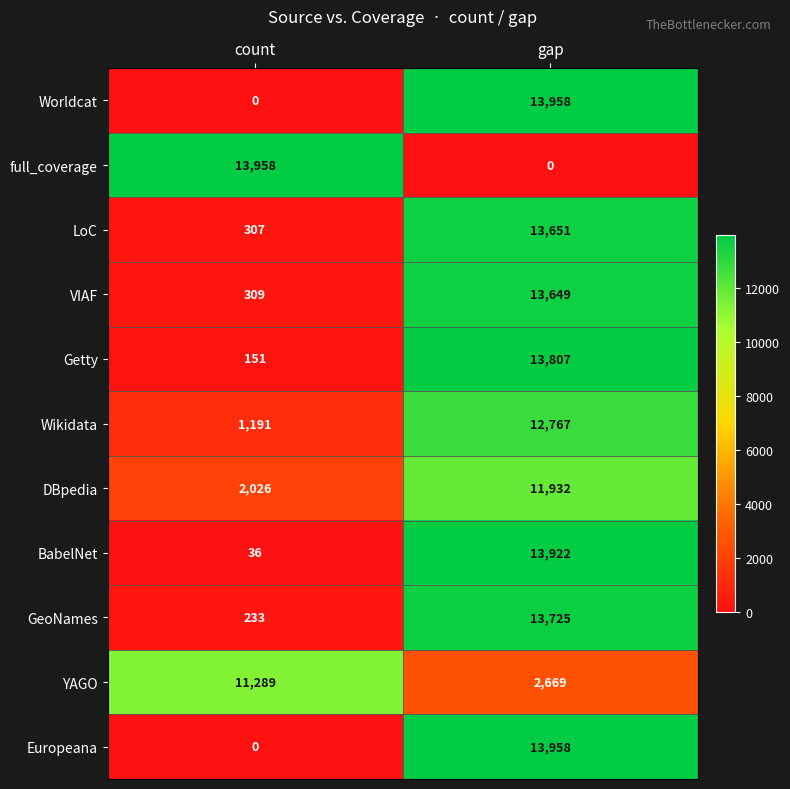

What is the maximum value shown in the chart?

13958